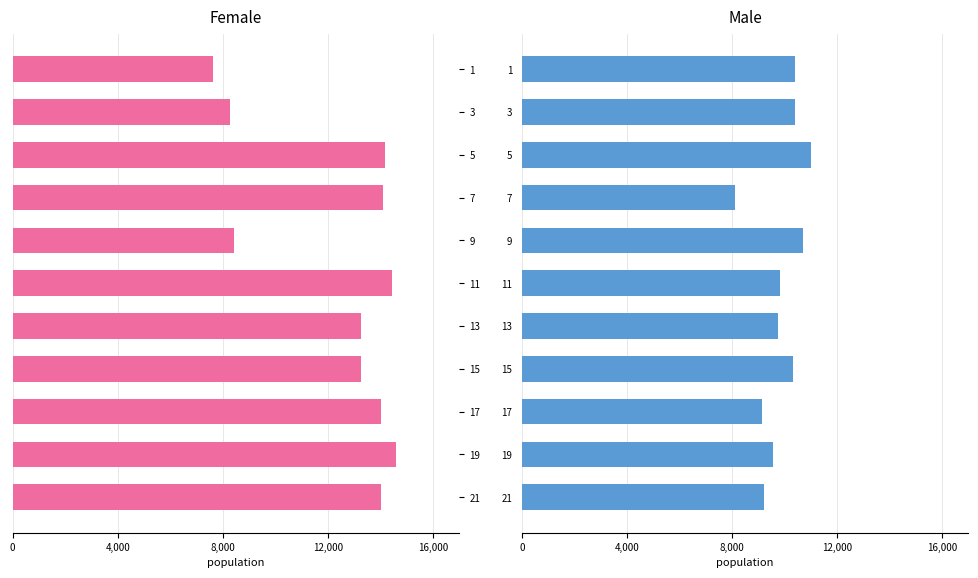

The Male series shows 15738 at 19. True or false?

False